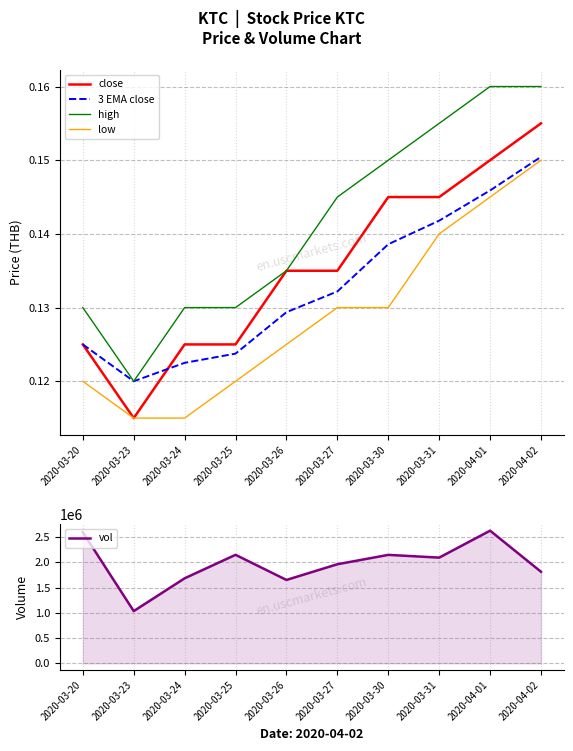

Rank the categories by 3 EMA close value from lowest to highest.

2020-03-23, 2020-03-24, 2020-03-25, 2020-03-20, 2020-03-26, 2020-03-27, 2020-03-30, 2020-03-31, 2020-04-01, 2020-04-02